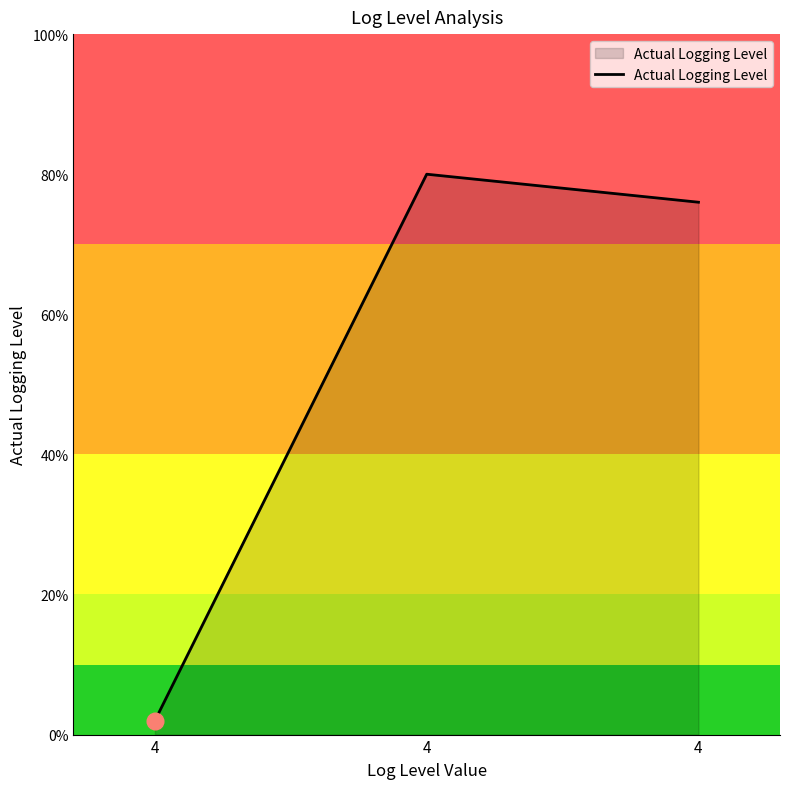

What is the sum of all values?

158